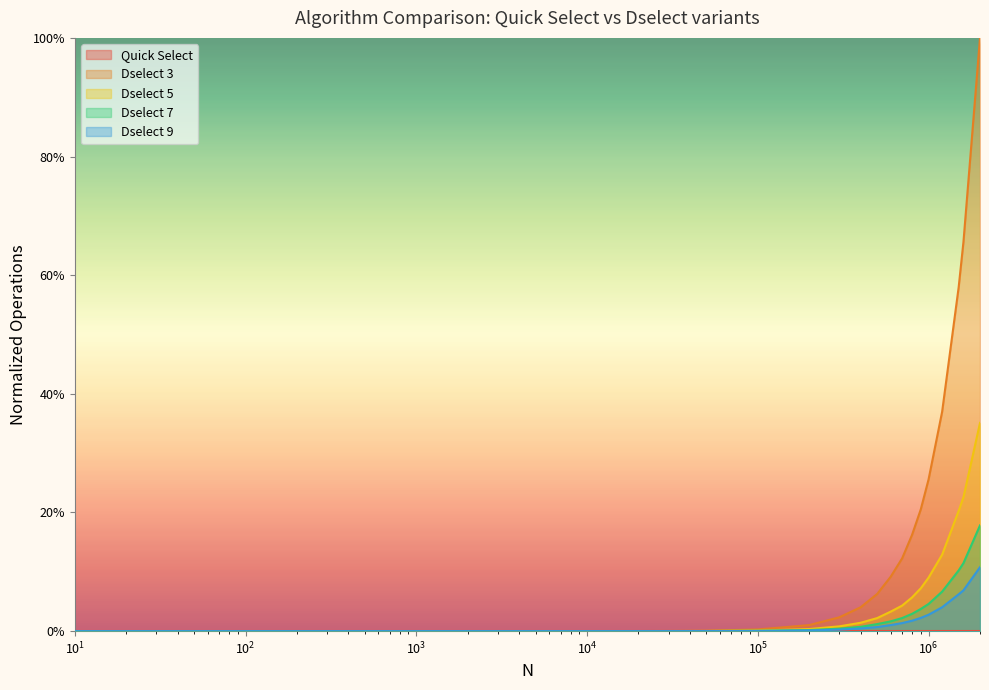

Does the chart display data point markers on the line(s)?

No